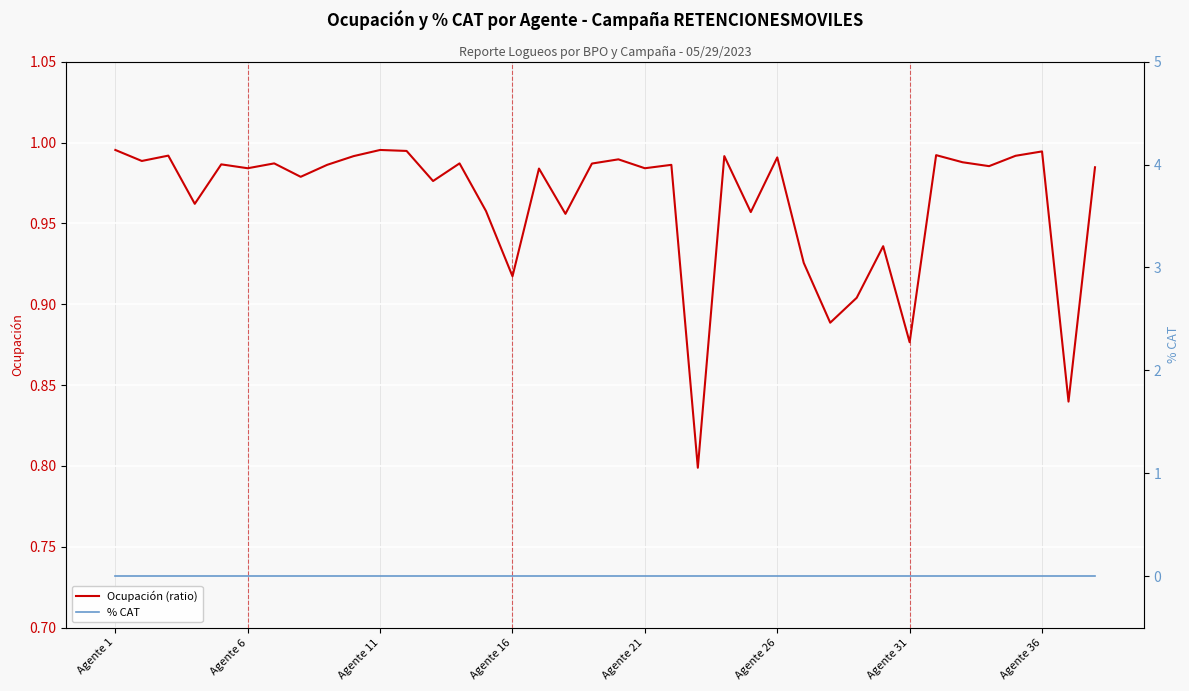

True or false: % CAT and Ocupación (ratio) intersect in this chart.

False